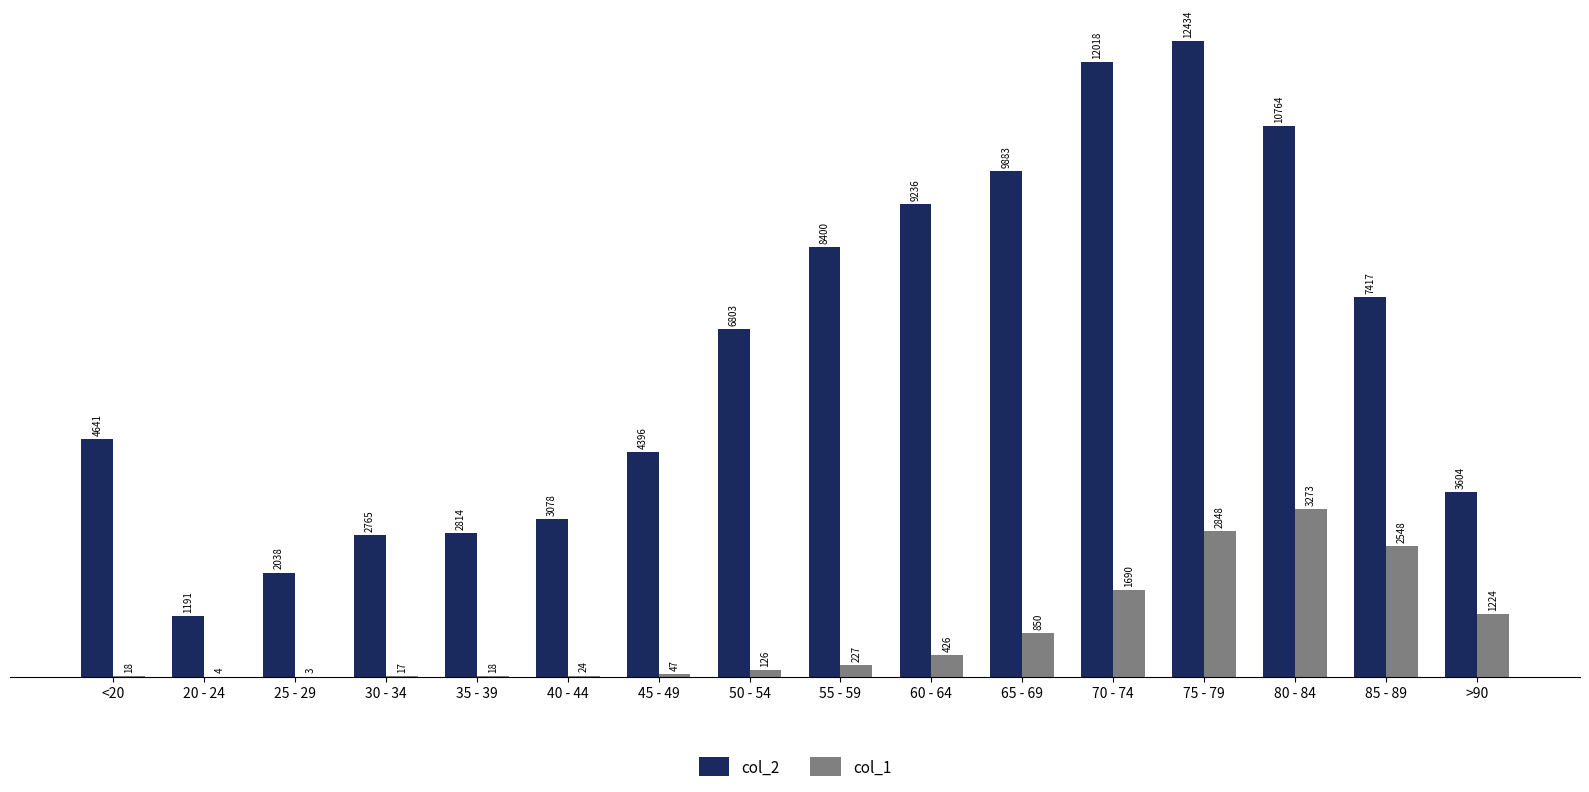

What are all the series names shown in the legend?

col_2, col_1